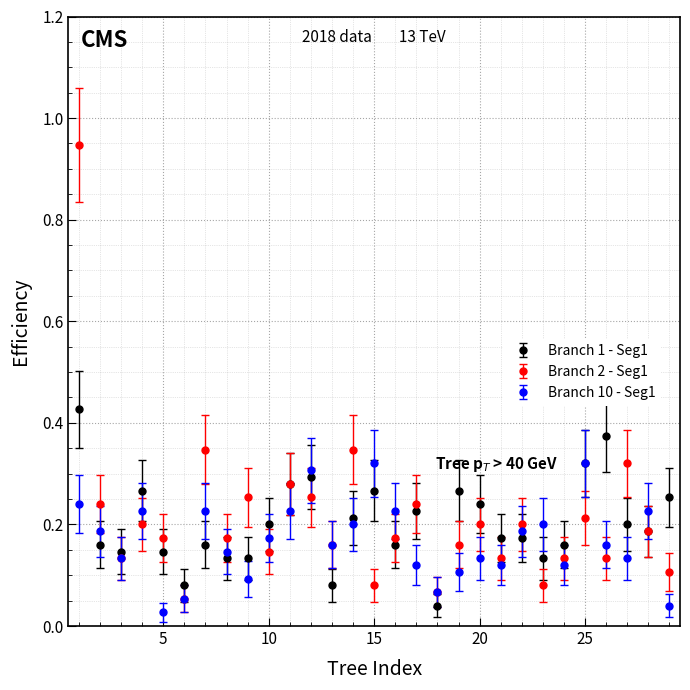

Is this an area chart (filled region under the line)?

No